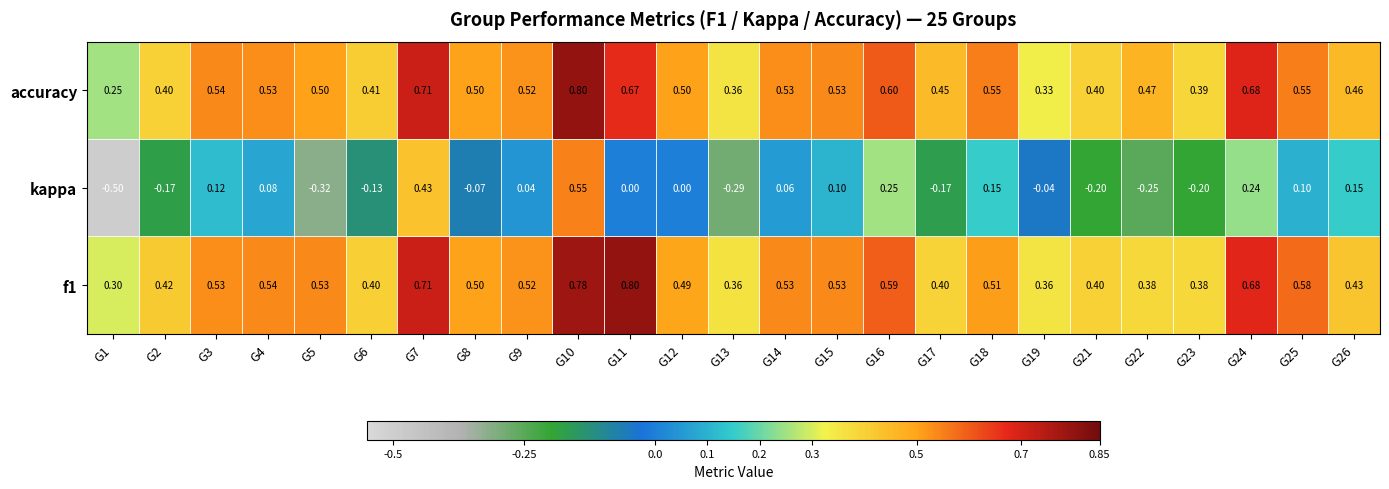

At G4, list the series in order from largest to smallest.

f1, accuracy, kappa